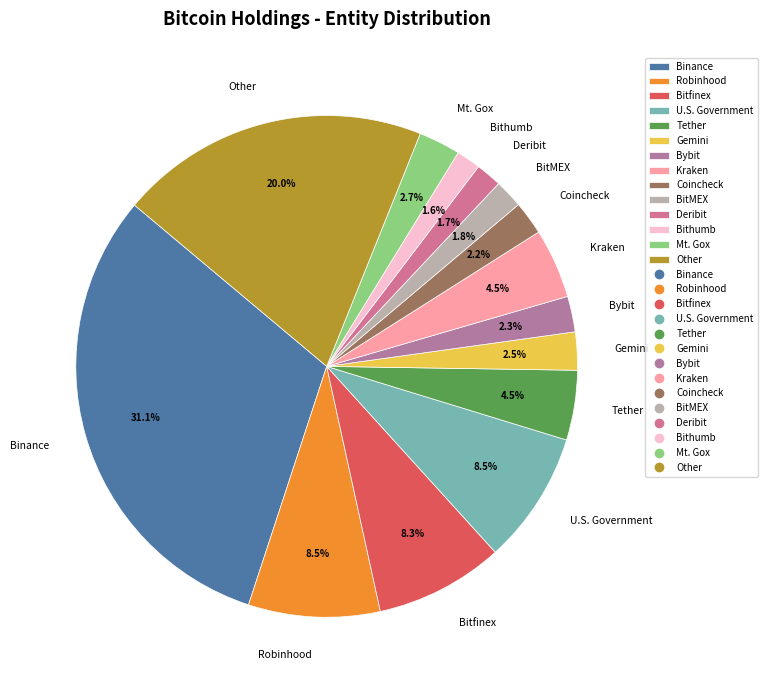

Approximately how many times larger is the value at Gemini compared to Robinhood?

0.3